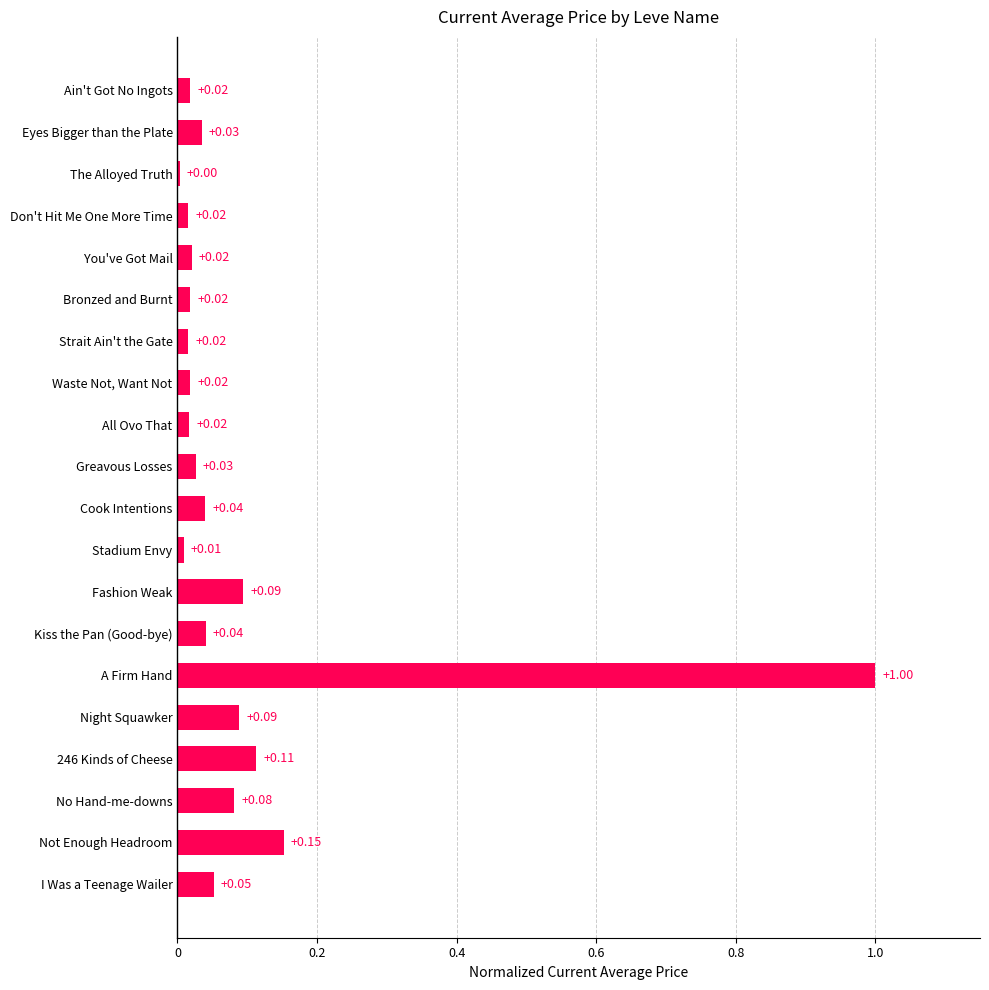

What is the sum of all values?

1.9